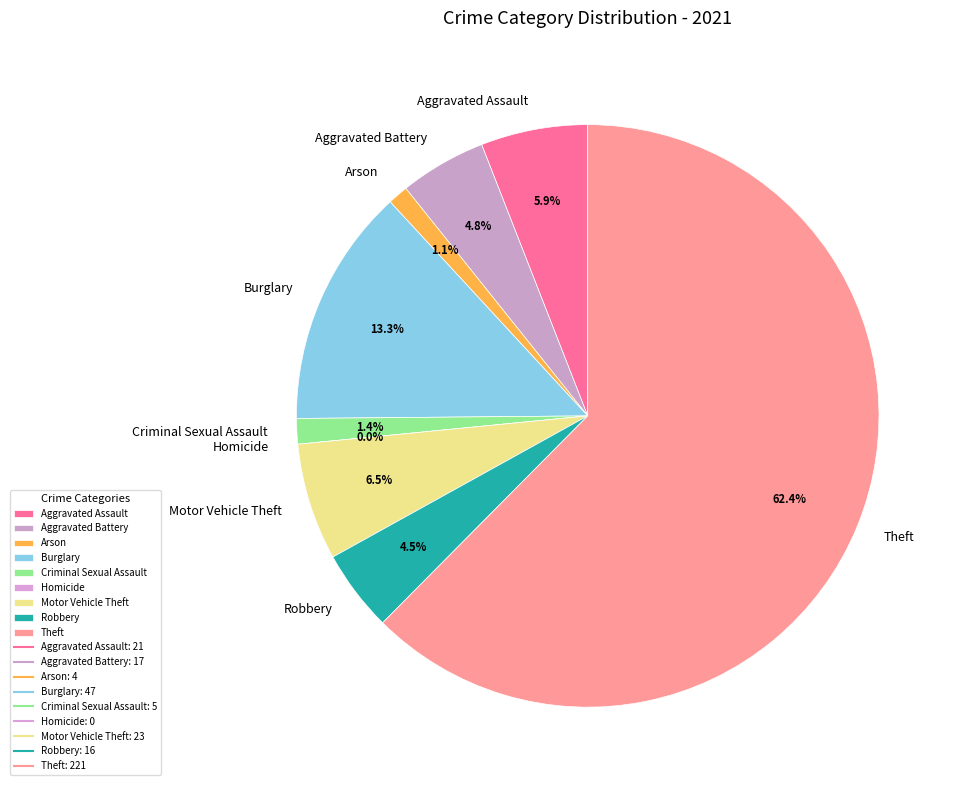

Is there a majority slice in this chart?

Yes